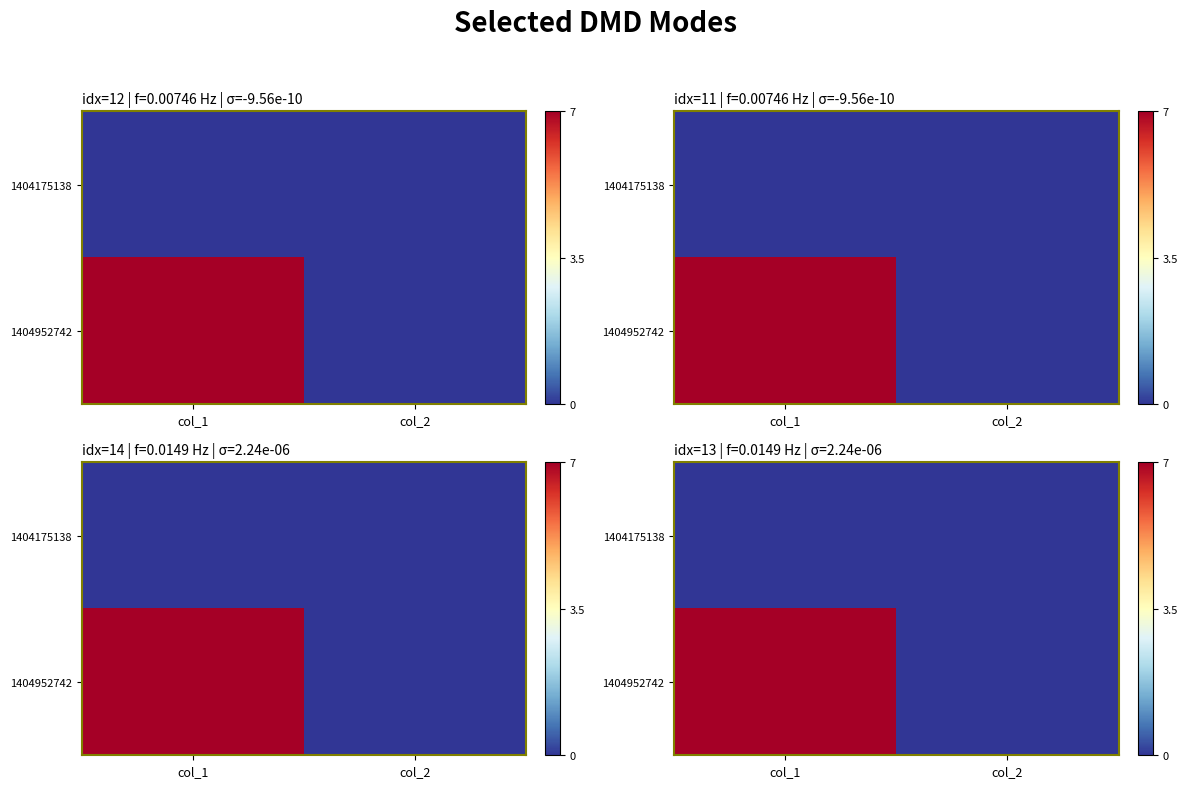

The value of 1404175138 at col_1 is 0. True or false?

True